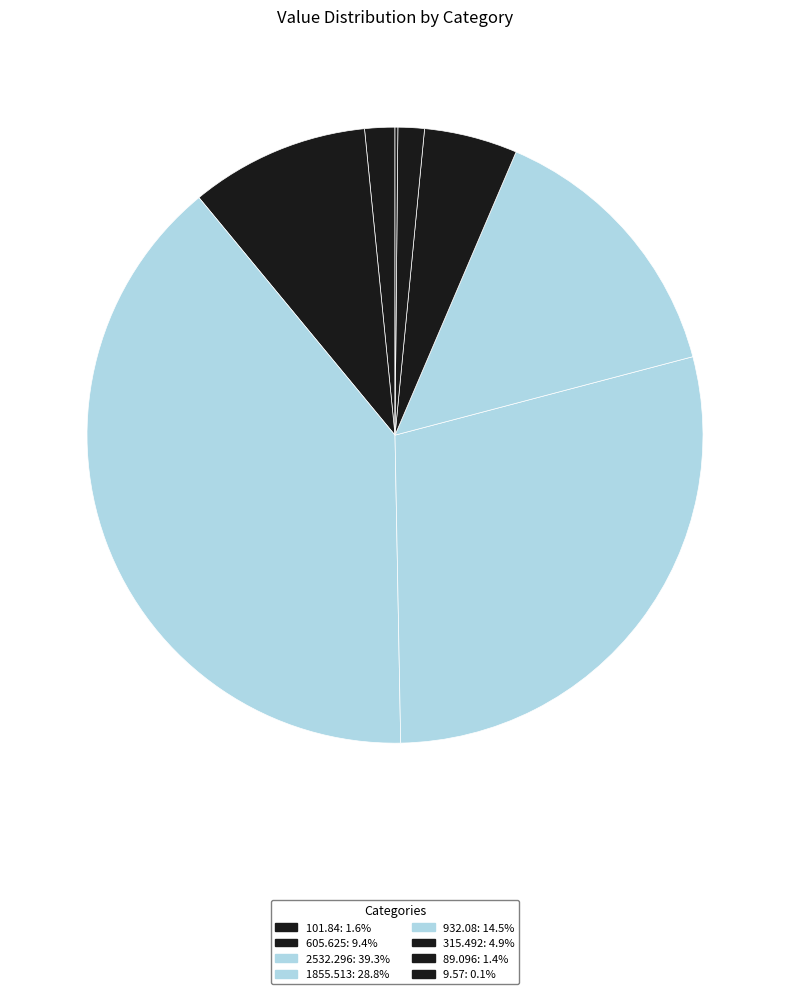

Which slice is the largest?

2532.296